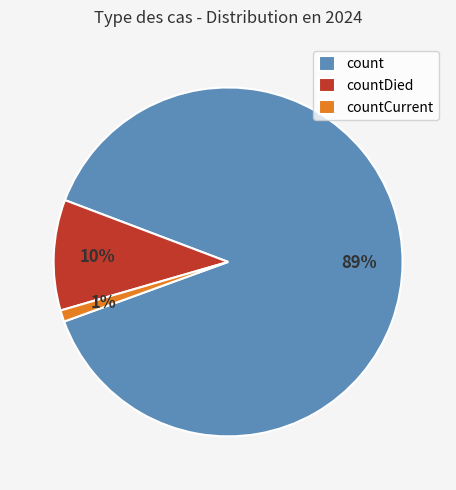

Between countDied and countCurrent, which is larger?

countDied